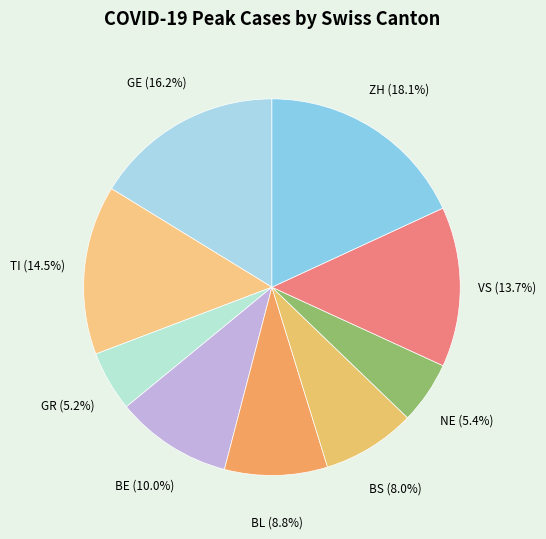

Count the number of slices in the pie.

9